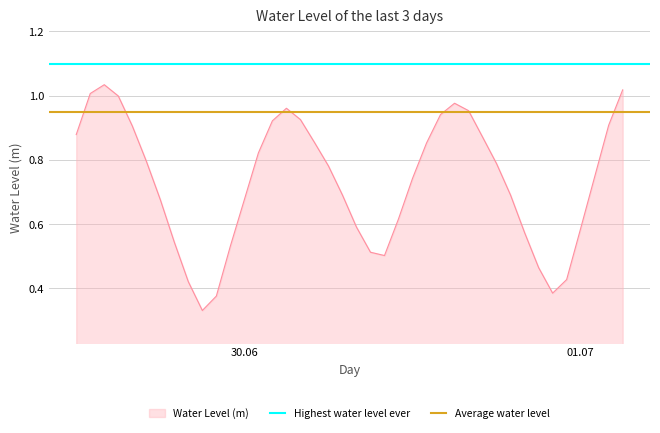

What is the maximum value shown in the chart?

1.1